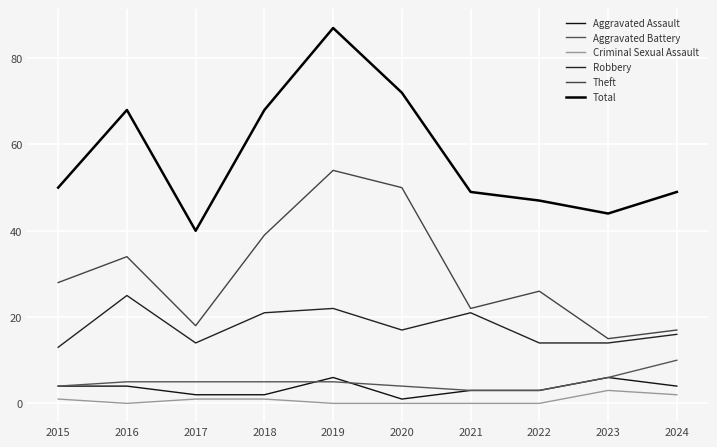

How many lines are shown in the chart?

6